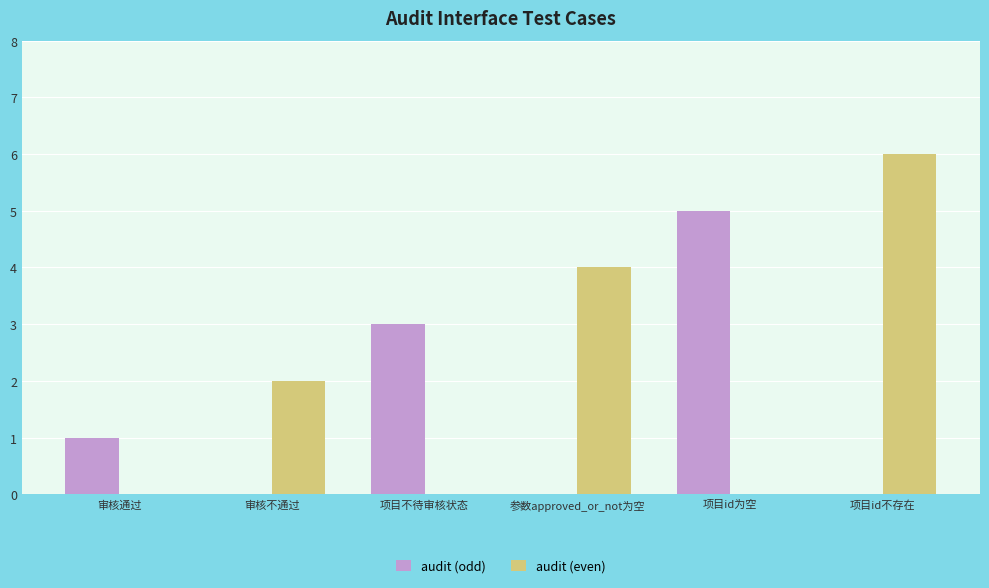

At which label does audit (odd) reach its peak?

项目id为空